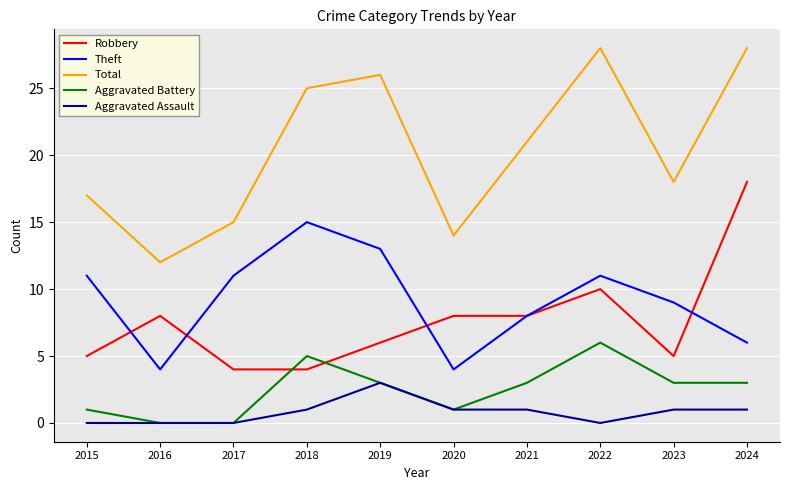

True or false: Total and Theft intersect in this chart.

False